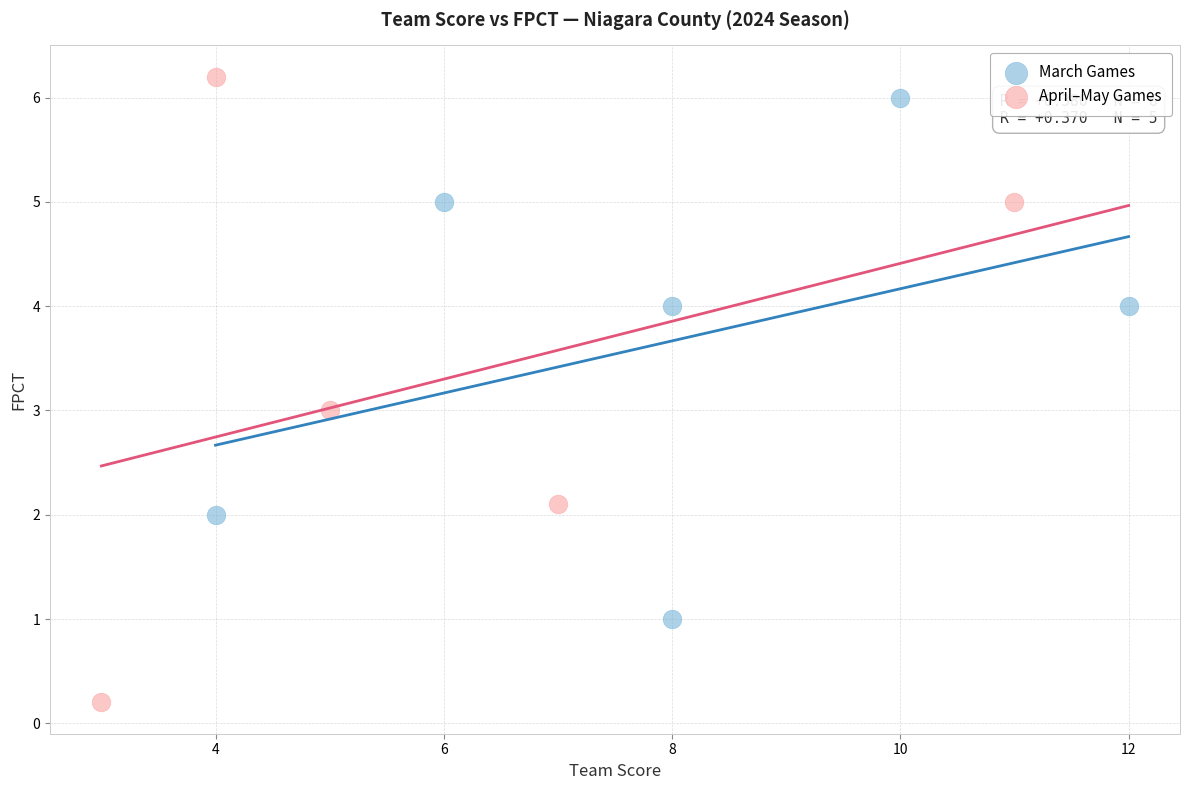

What are all the series names shown in the legend?

March Games, April–May Games